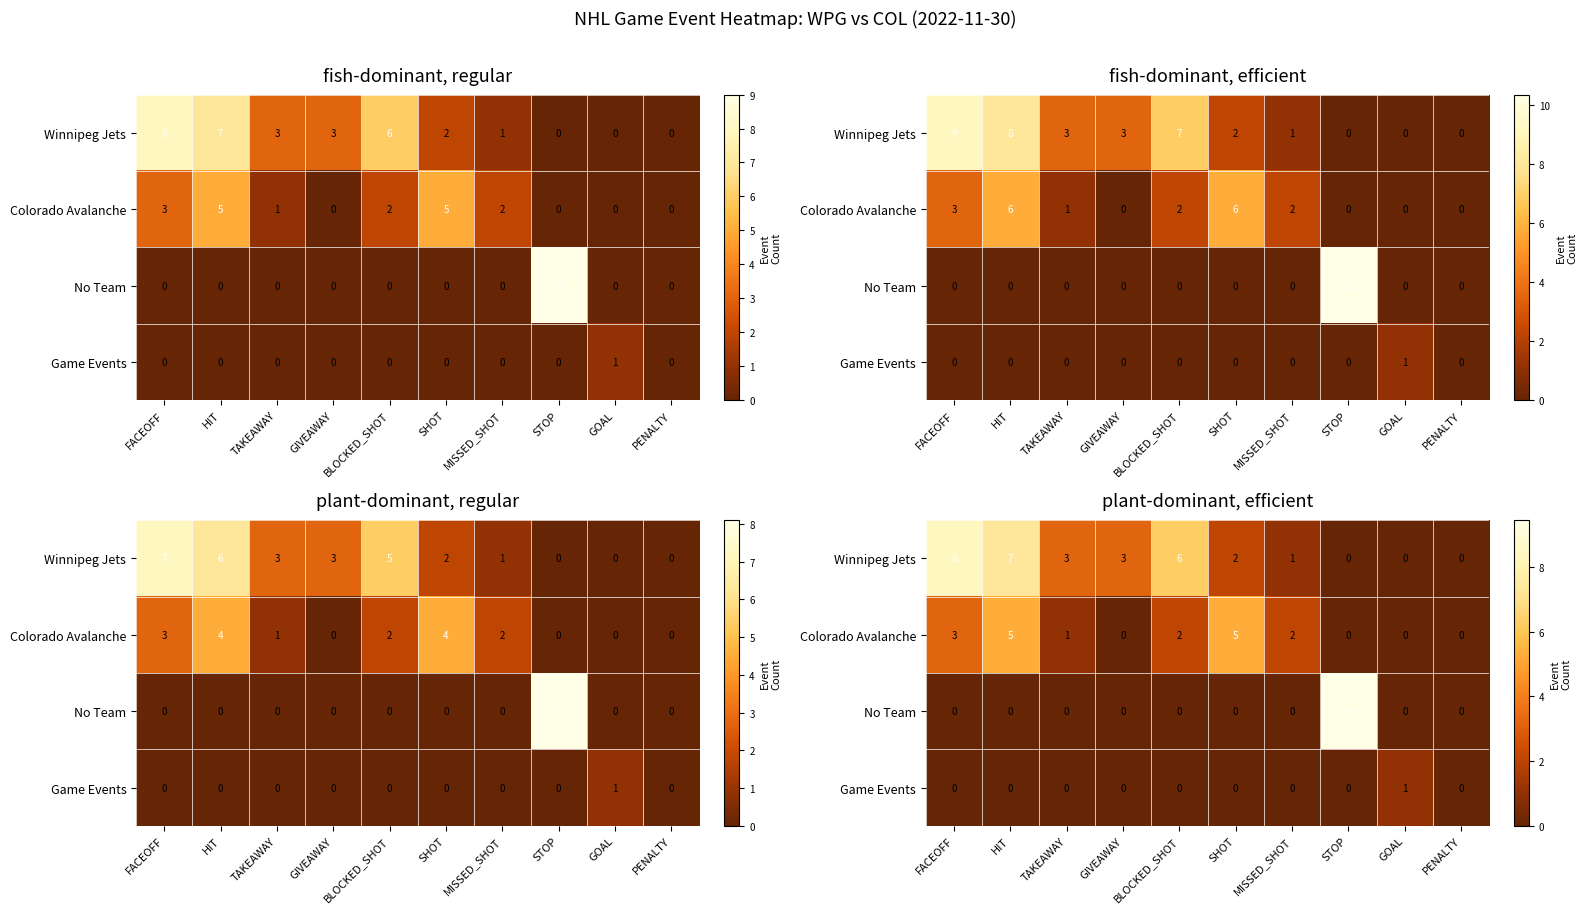

Rank the series at BLOCKED_SHOT from highest to lowest value.

Winnipeg Jets, Colorado Avalanche, No Team, Game Events